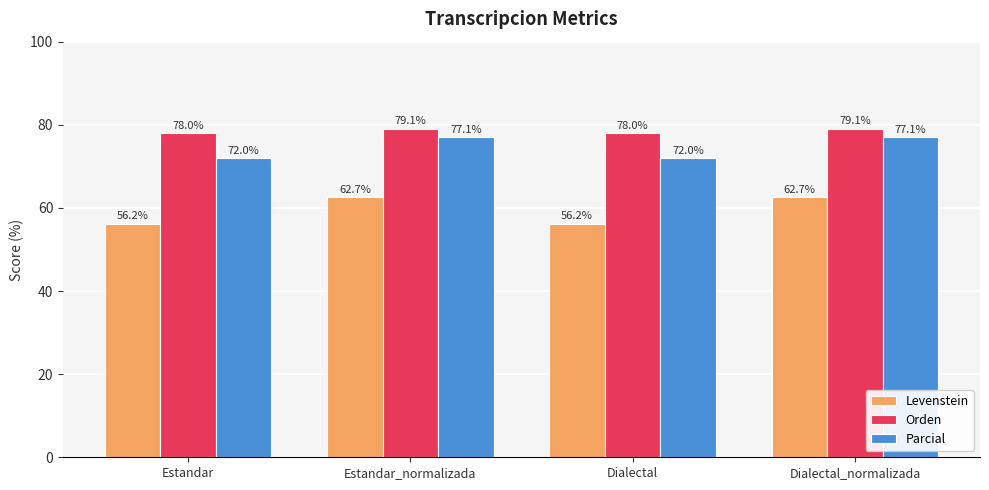

What is the difference between the second highest and minimum values in the Levenstein series?

6.4